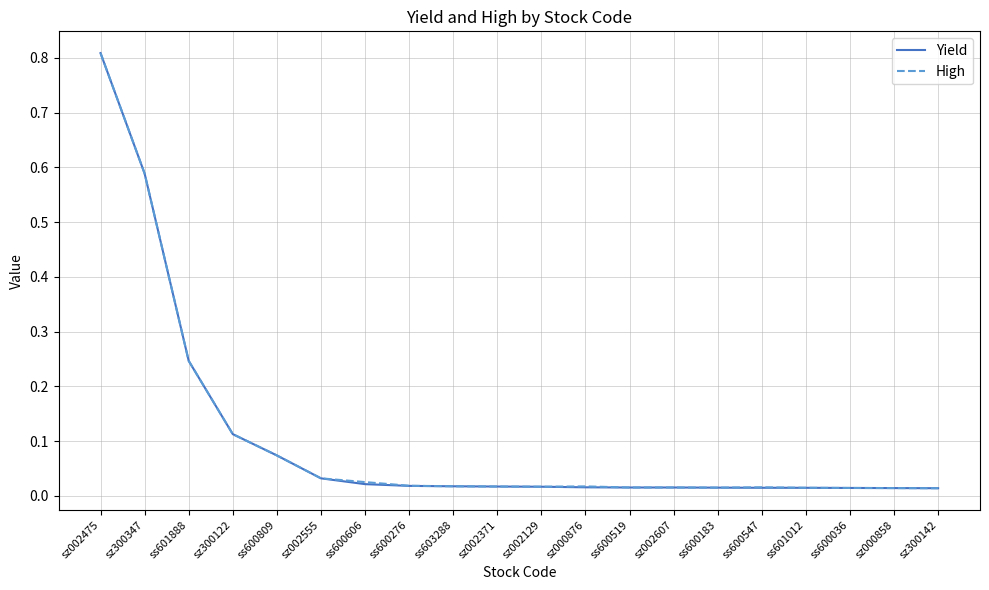

How many lines are shown in the chart?

2